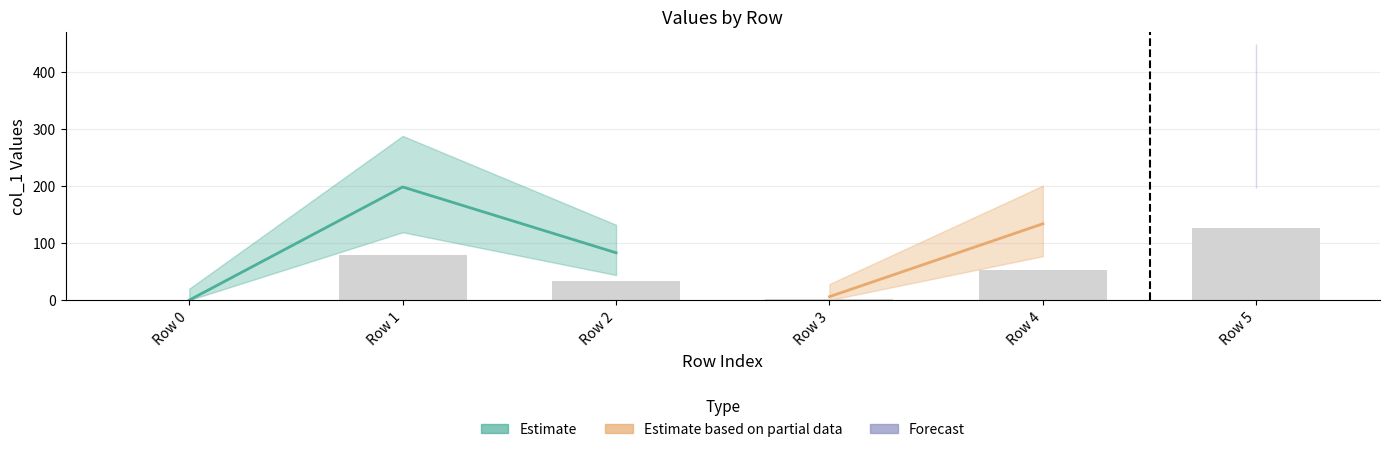

Which label corresponds to the largest value in the chart?

Row 5